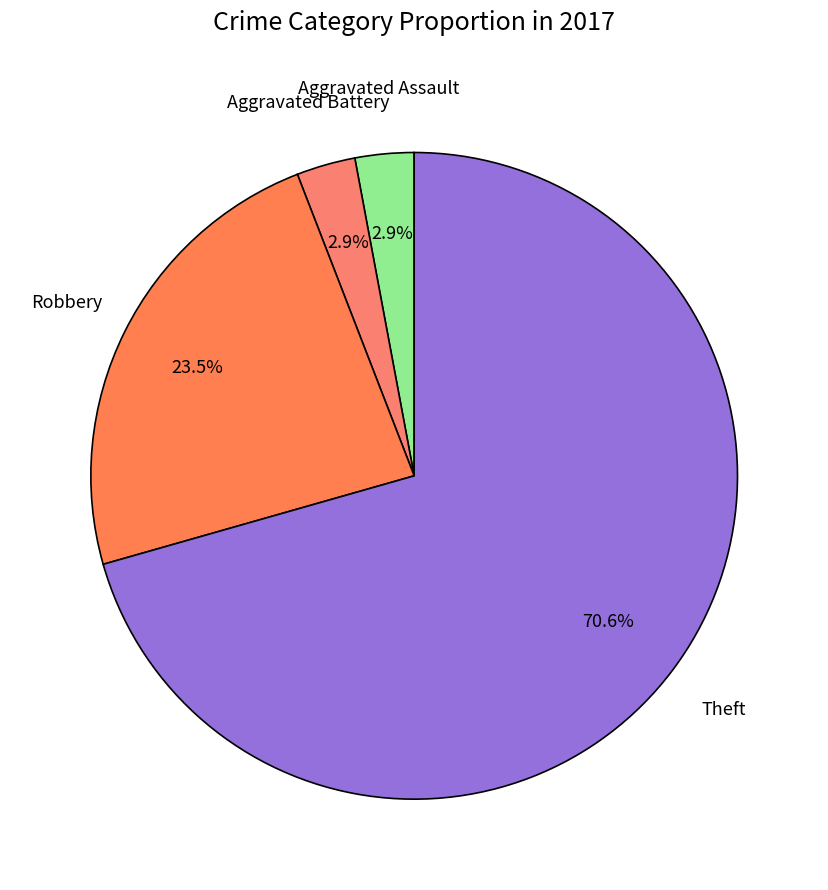

Which slice is the largest?

Theft